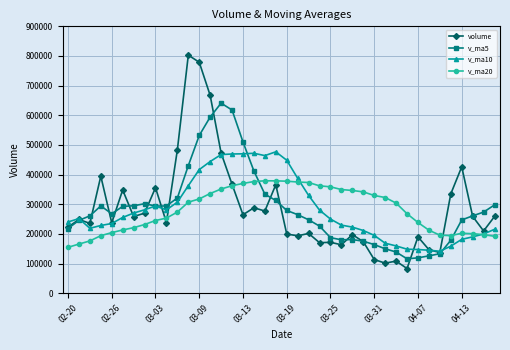

List the series in order of their peak value, highest first.

volume, v_ma5, v_ma10, v_ma20